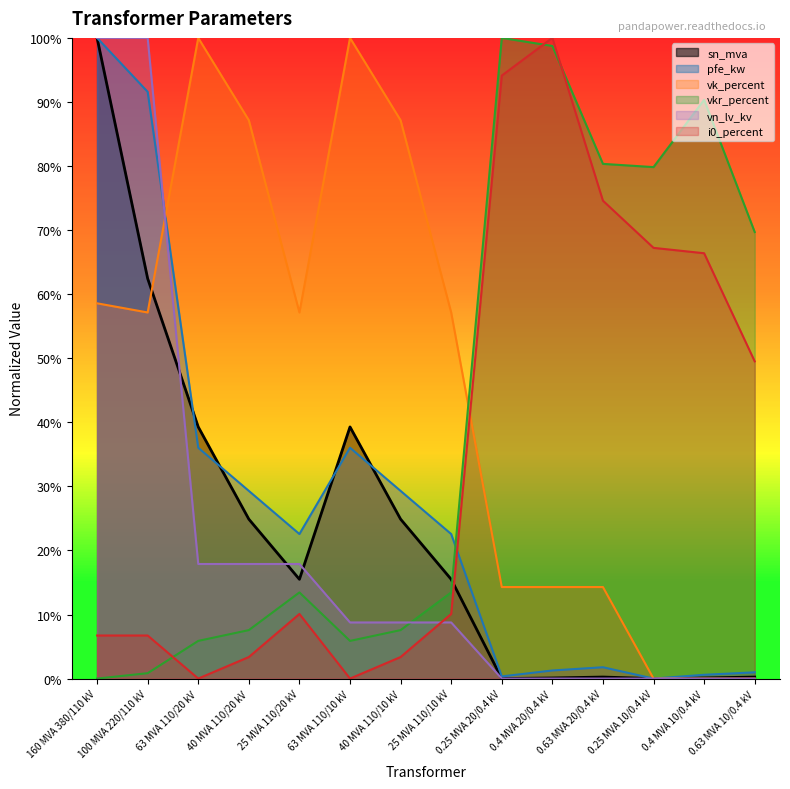

The value of vk_percent at 25 MVA 110/10 kV is 57.1. True or false?

True